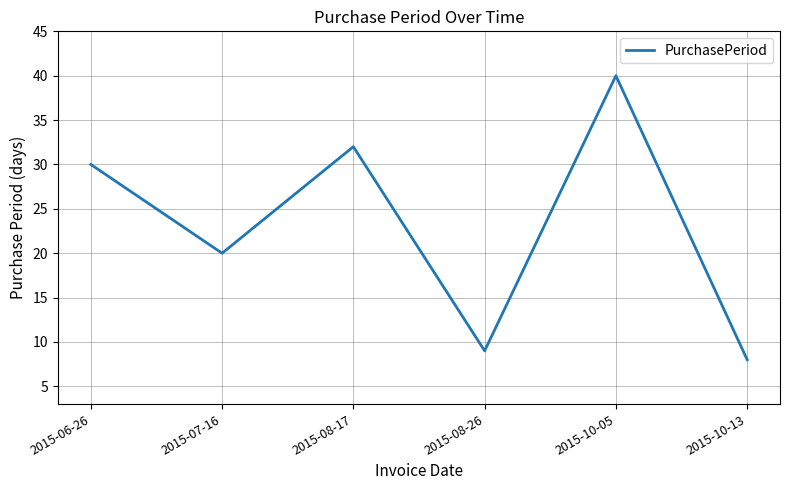

What is the difference between the second highest and second lowest values?

23